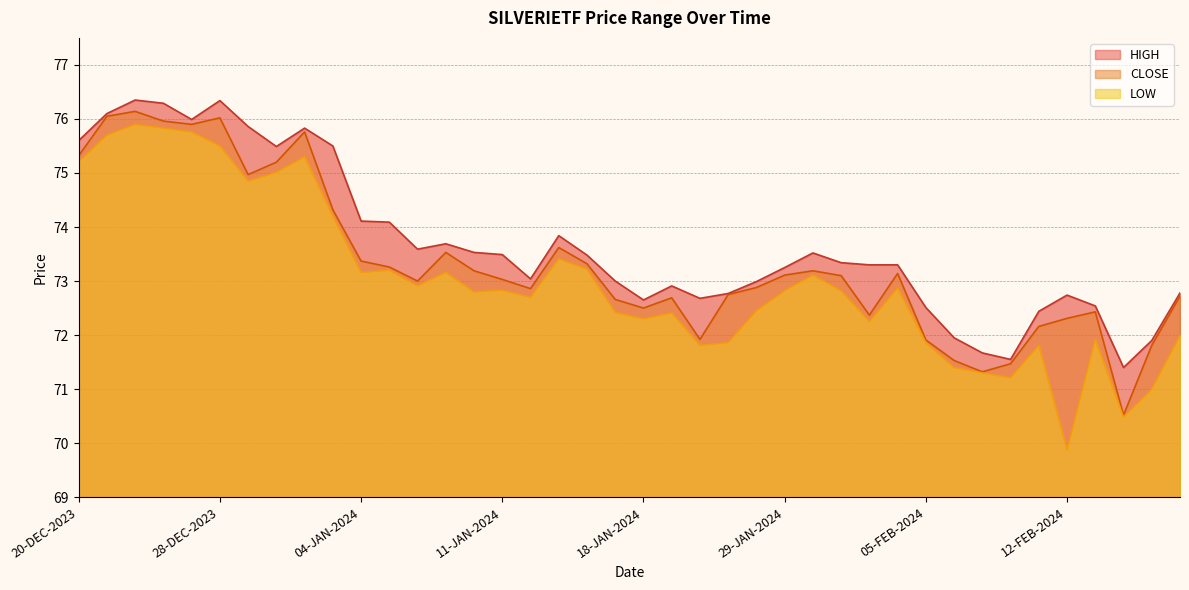

At which category does the chart reach its minimum across all series?

12-FEB-2024